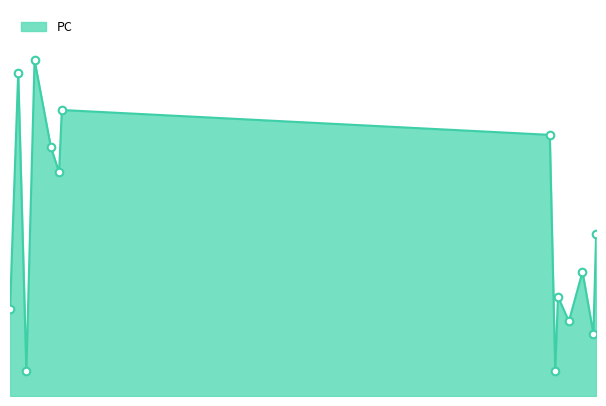

How many lines are shown in the chart?

1